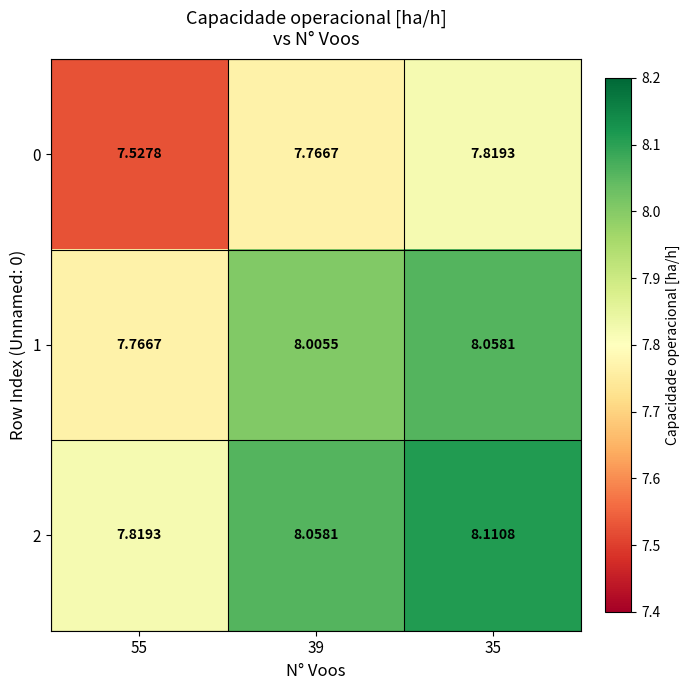

At how many categories does at least one series exceed 7?

3